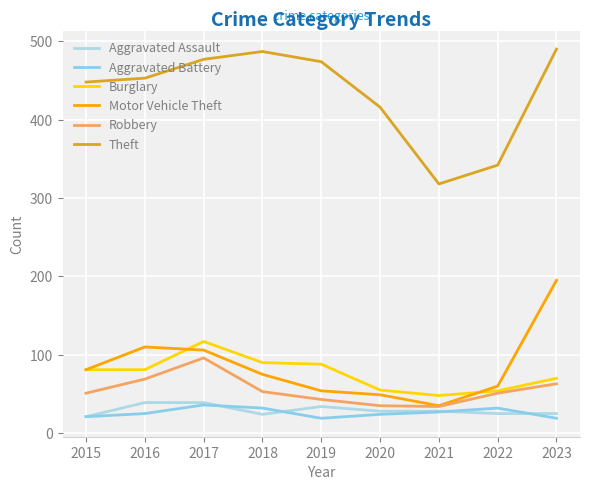

Which series has the widest spread of values?

Theft